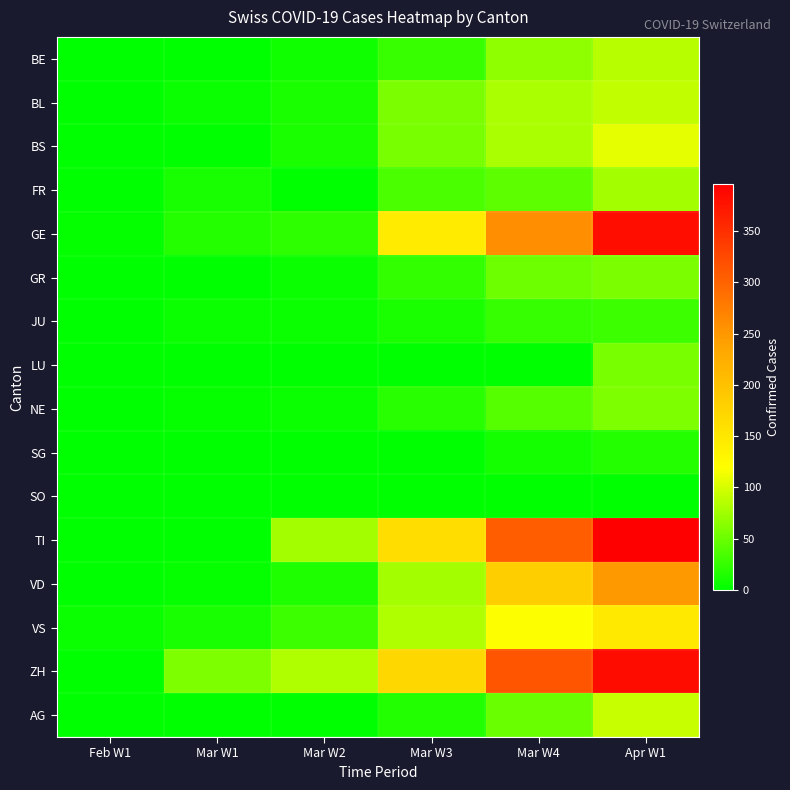

What is the greatest value displayed?

396